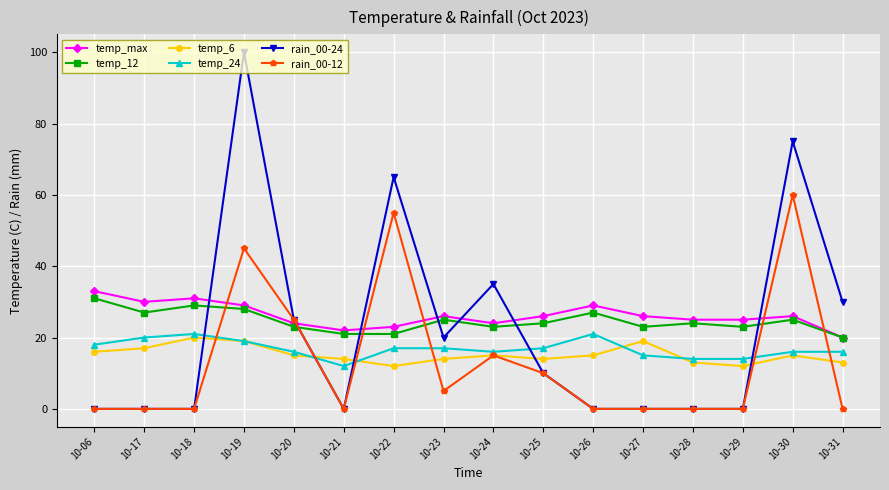

Which category has the highest value across all series?

10-19